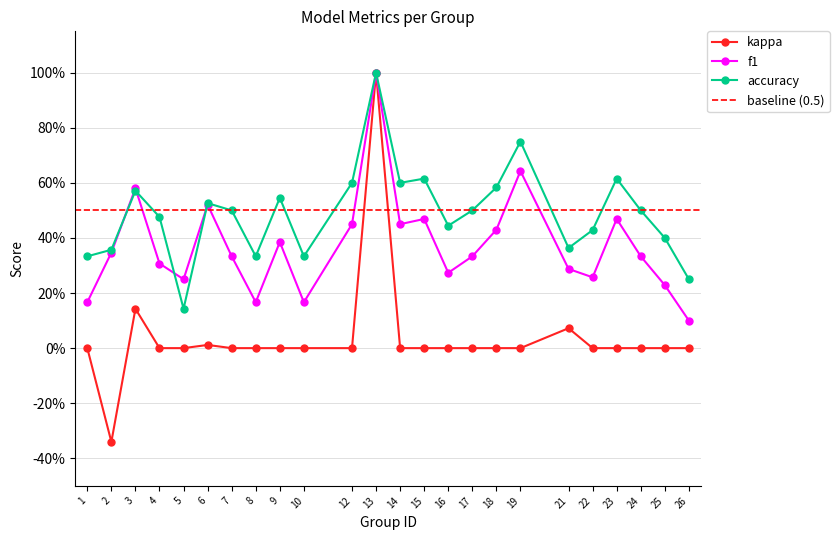

At which category is the sum across all series the highest?

13